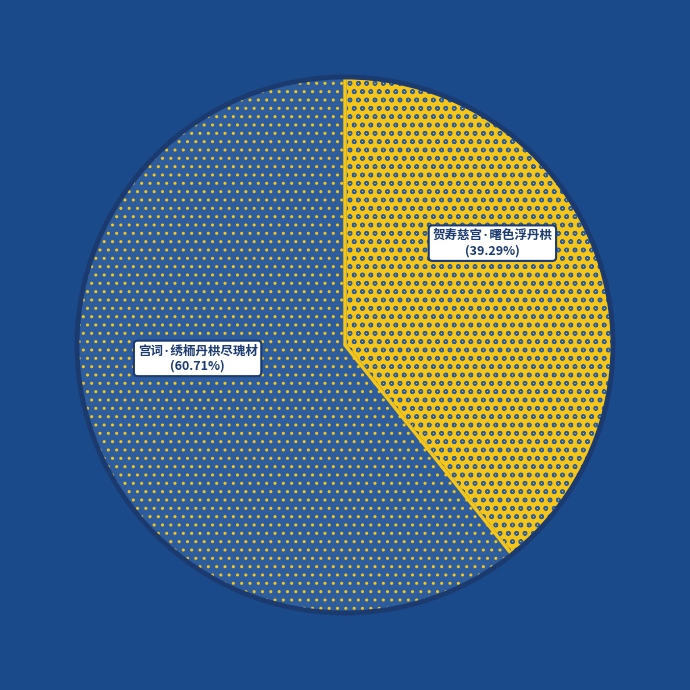

Is there any slice that represents more than half of the pie?

Yes